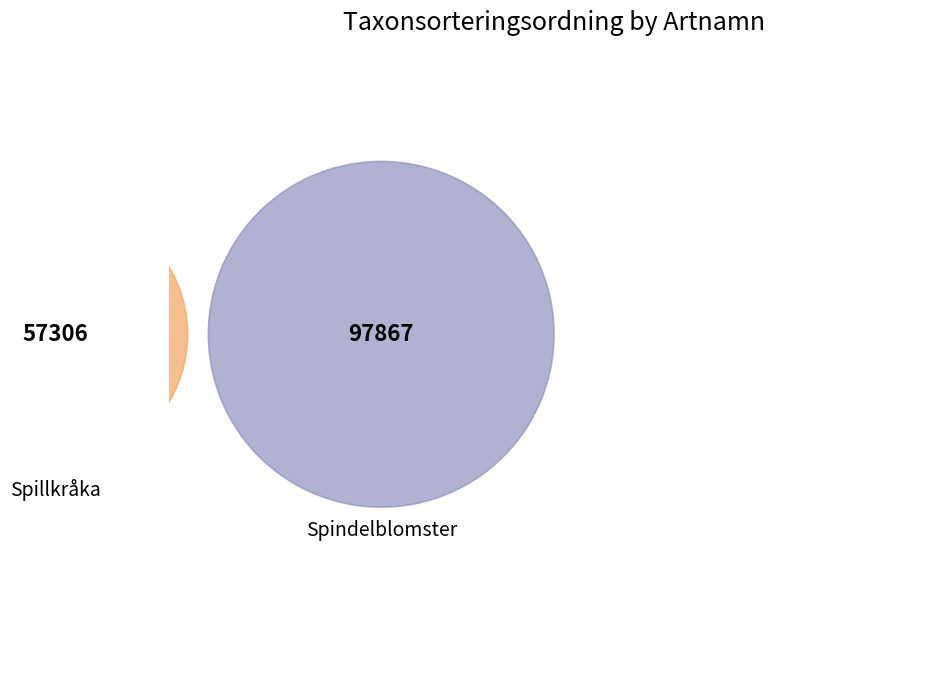

To the nearest percent, what is the combined percentage of Spindelblomster and Spillkråka?

100%